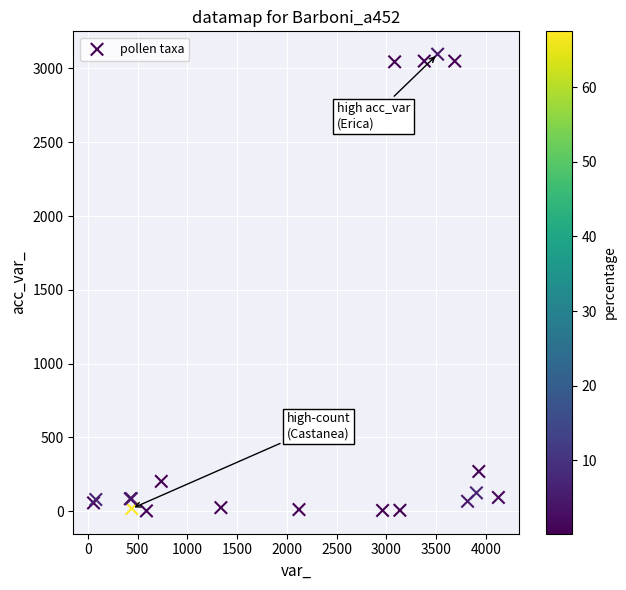

What Y value in the scatter plot is closest to 1549?

270